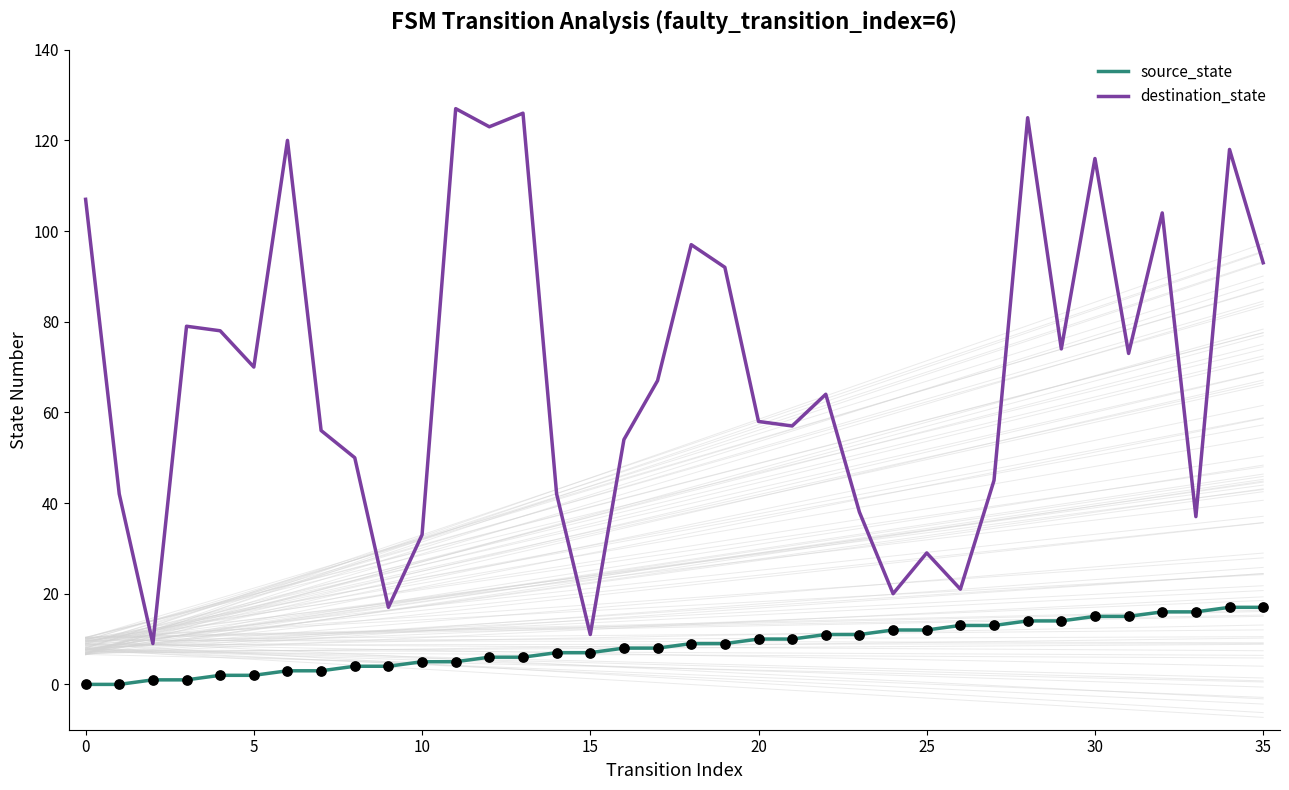

At which category is the sum across all series the highest?

28